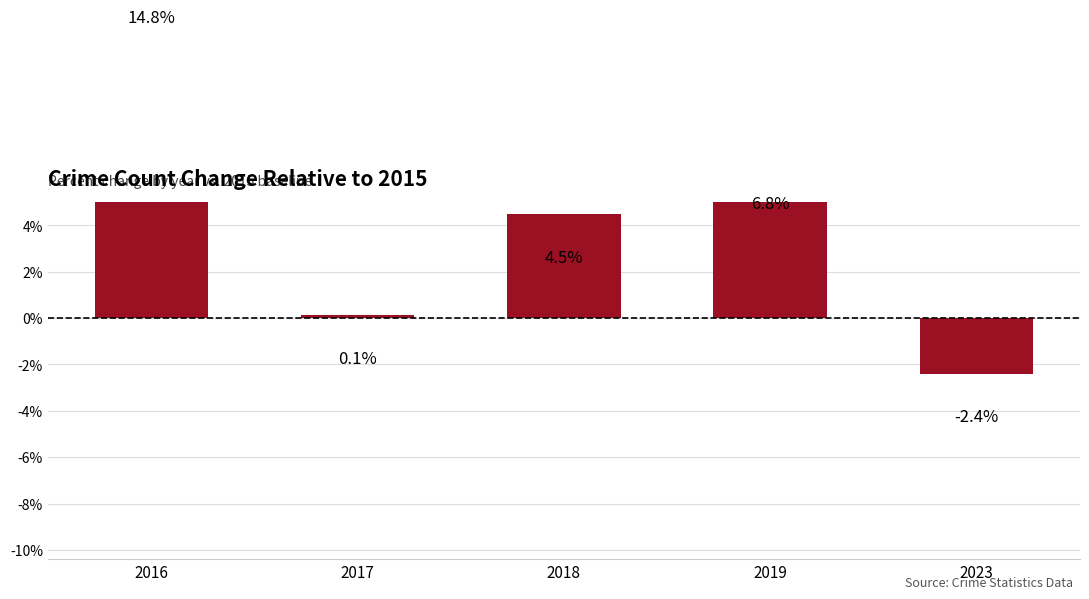

True or false: the data shows -2.4 at 2023.

True